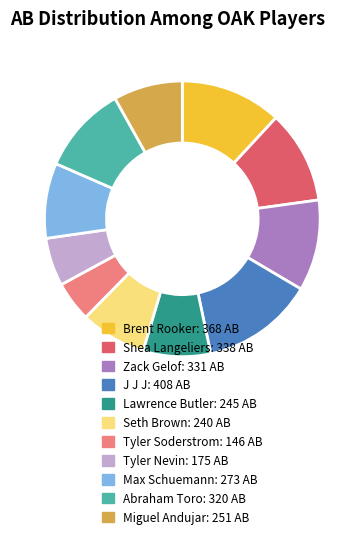

Approximately how many times larger is the value at Zack Gelof compared to Miguel Andujar?

1.3